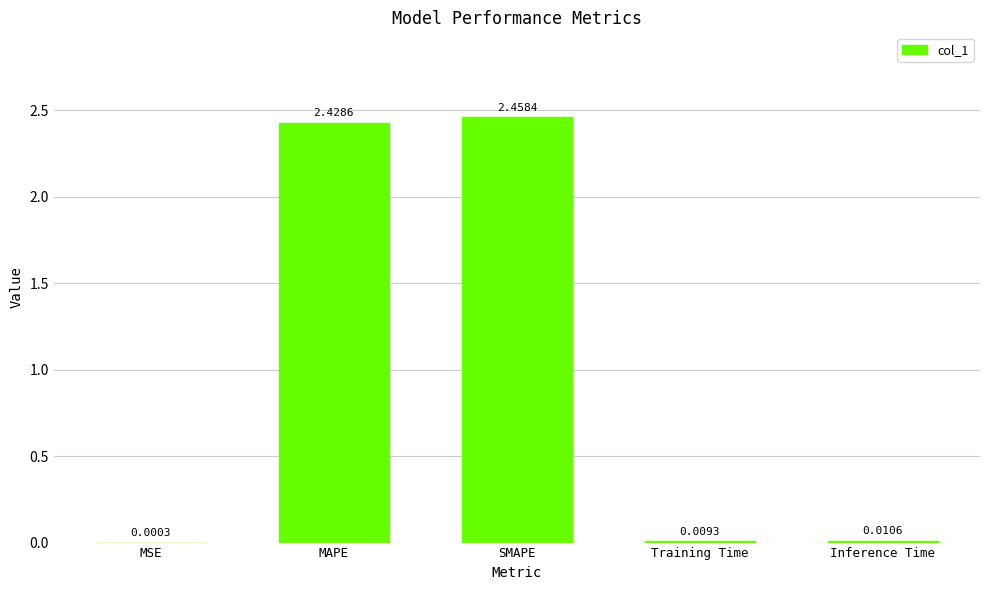

What is the average value?

1.0